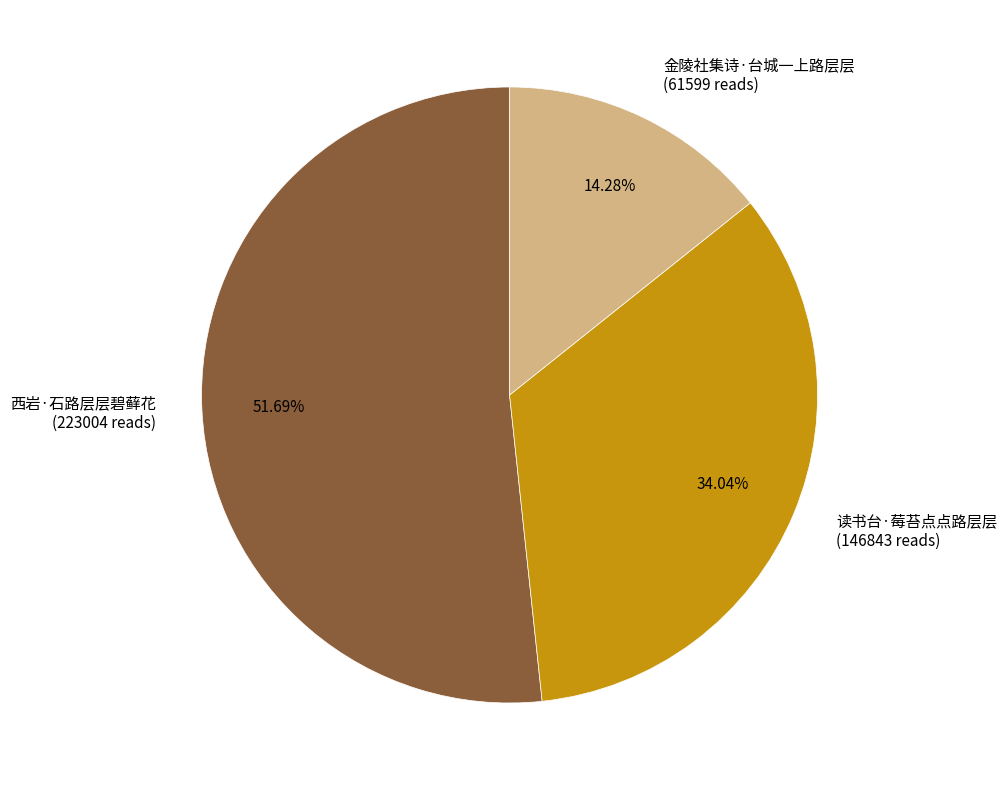

To the nearest percent, what is the difference between the largest and smallest slice percentages?

37%